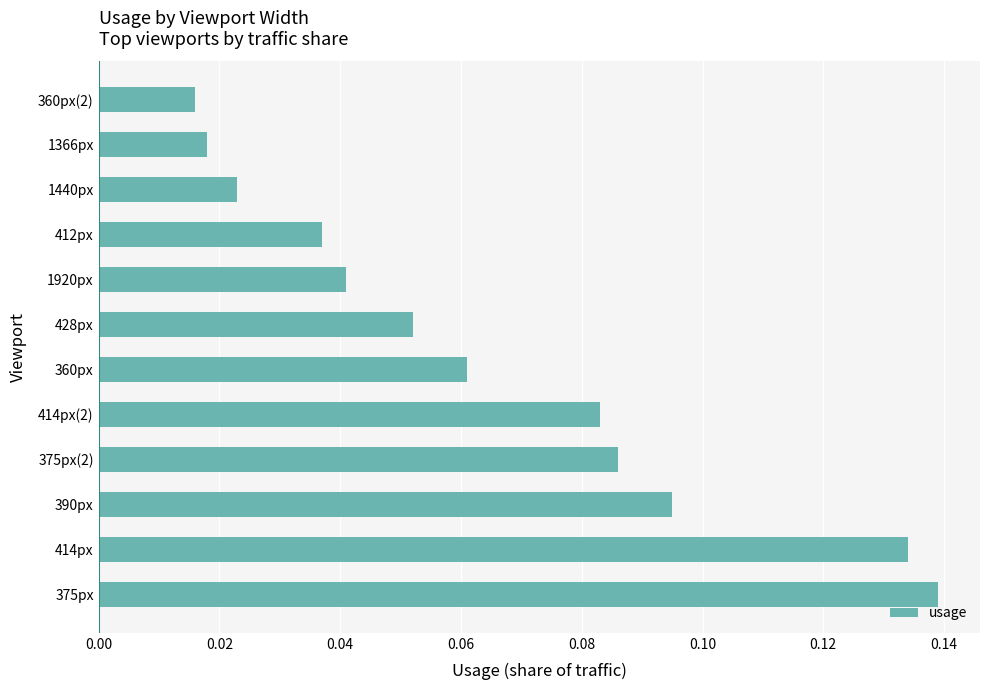

At which category does the chart reach its minimum across all series?

360px(2)